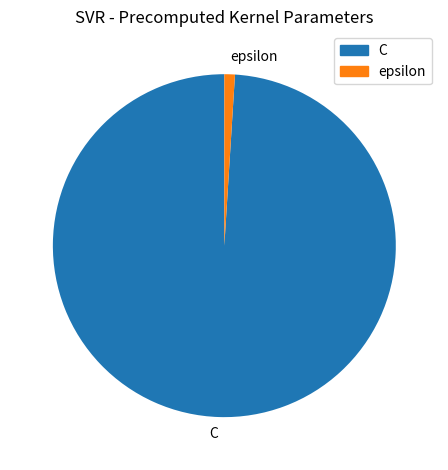

Is the sum of C and epsilon greater than half?

Yes